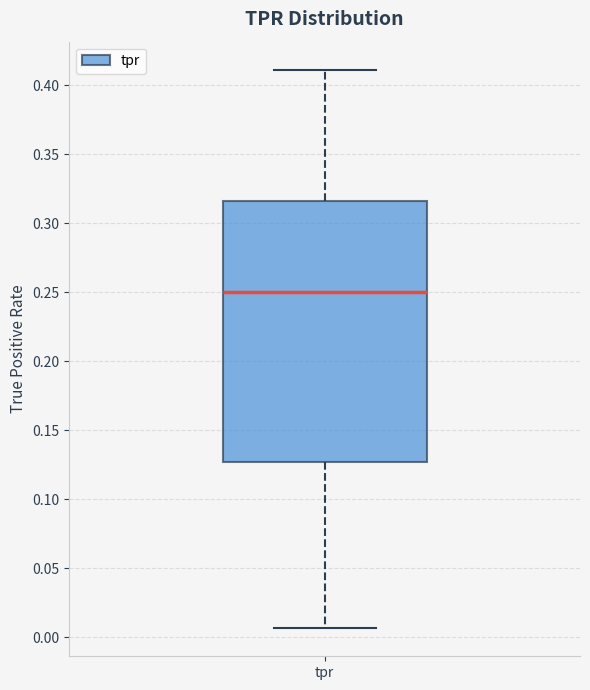

Transcribe this box plot: give where the median line is, the range the box spans, and where the two whiskers end, as read against the y-axis. The values are not printed on the chart, so give them approximately, as read against the axis.

median 0.250, box 0.125 to 0.315, whiskers 0.005 to 0.410